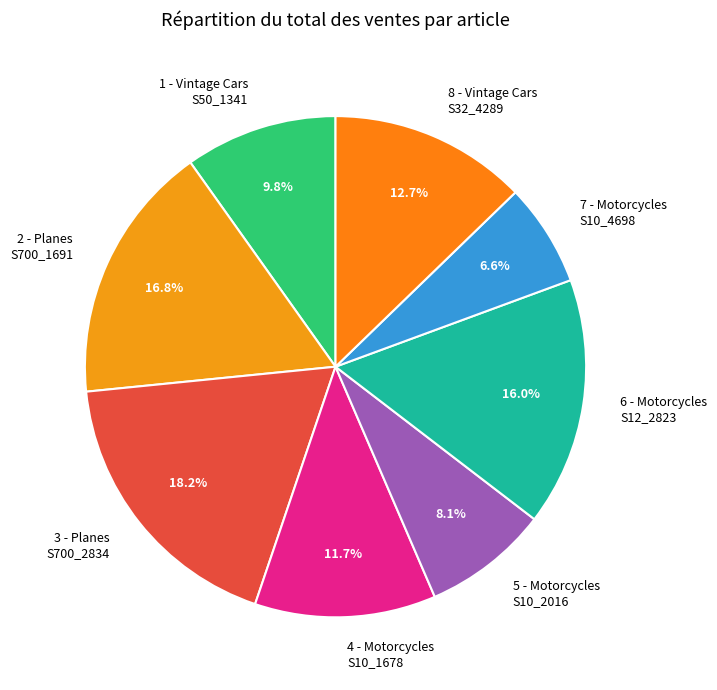

Does any single category account for the majority?

No